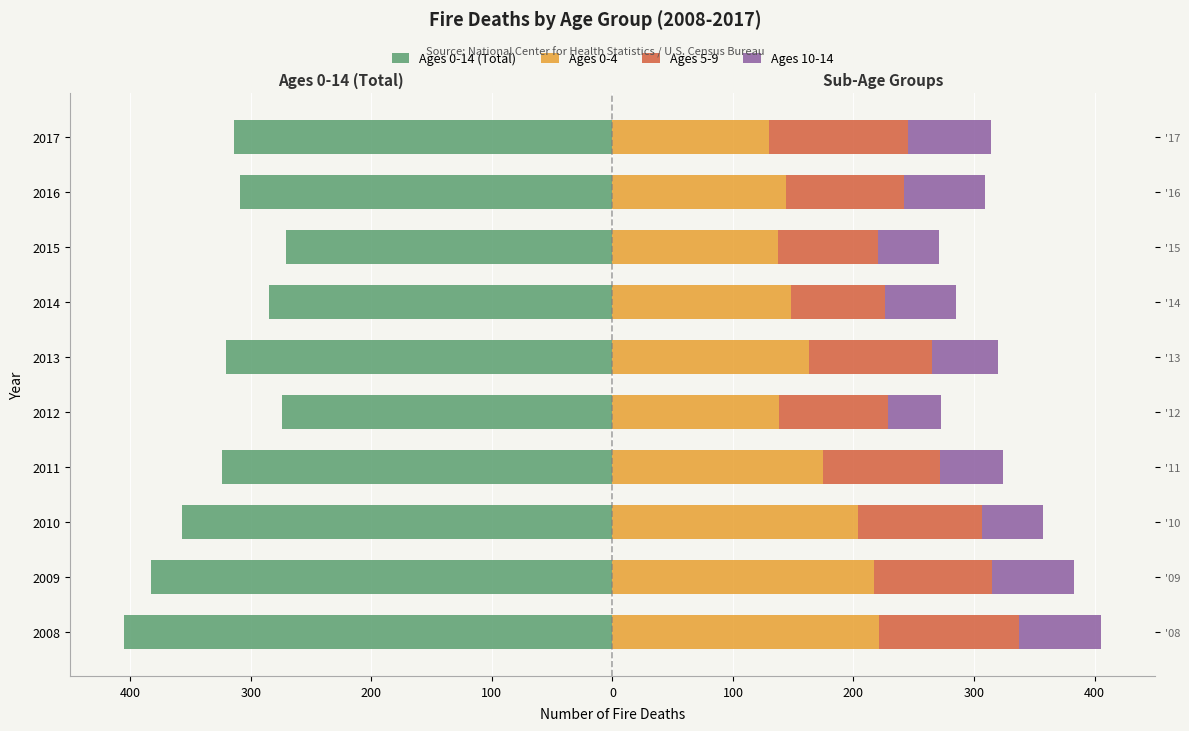

Reading left to right, what are all the values shown in this chart?

Ages 0-14 (Total): -405	-383	-357	-324	-274	-321	-285	-271	-309	-314
Ages 0-4: 221	217	204	175	138	163	148	137	144	130
Ages 5-9: 116	98	103	97	91	102	78	83	98	115
Ages 10-14: 68	68	50	52	44	55	59	51	67	69